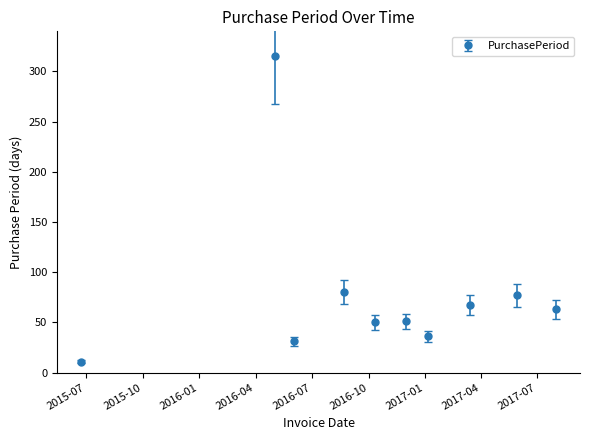

What is the average value?

78